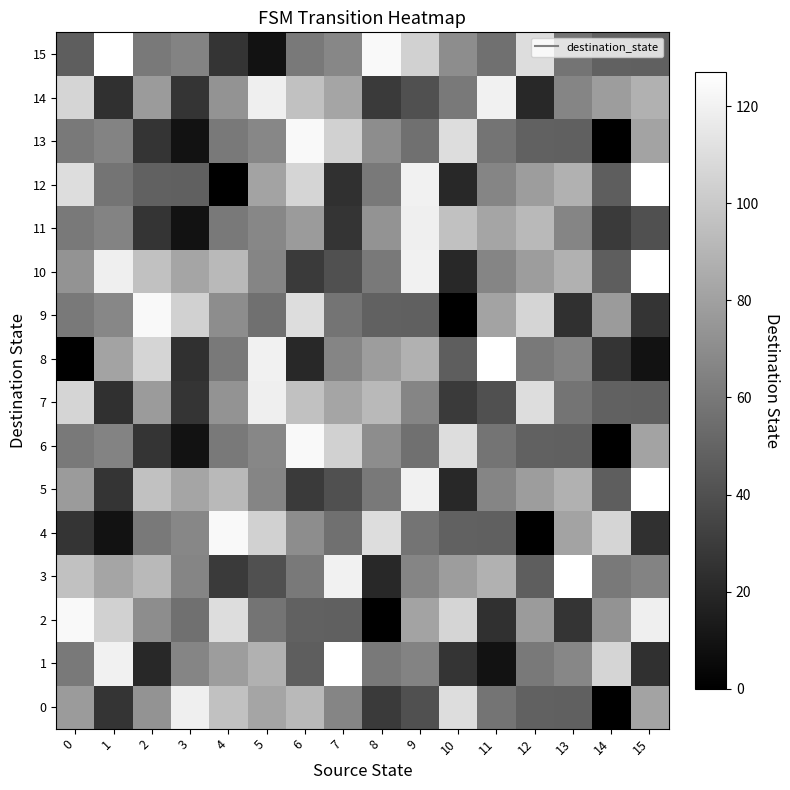

Reading right to left, what are all the values shown in this chart?

0: 15=81	14=0	13=48	12=49	11=58	10=110	9=40	8=29	7=66	6=92	5=82	4=96	3=119	2=73	1=26	0=77
1: 15=24	14=106	13=67	12=61	11=9	10=26	9=65	8=61	7=127	6=47	5=88	4=78	3=66	2=20	1=120	0=61
2: 15=119	14=73	13=26	12=77	11=24	10=106	9=81	8=0	7=48	6=49	5=58	4=110	3=56	2=70	1=104	0=124
3: 15=65	14=61	13=127	12=47	11=88	10=78	9=66	8=20	7=120	6=61	5=40	4=29	3=66	2=92	1=82	0=96
4: 15=24	14=106	13=81	12=0	11=48	10=49	9=58	8=110	7=56	6=70	5=104	4=124	3=67	2=61	1=9	0=26
5: 15=127	14=47	13=88	12=78	11=66	10=20	9=120	8=61	7=40	6=29	5=66	4=92	3=82	2=96	1=26	0=77
6: 15=81	14=0	13=48	12=49	11=58	10=110	9=56	8=70	7=104	6=124	5=67	4=61	3=9	2=26	1=65	0=61
7: 15=48	14=49	13=58	12=110	11=40	10=29	9=66	8=92	7=82	6=96	5=119	4=73	3=26	2=77	1=24	0=106
8: 15=9	14=26	13=65	12=61	11=127	10=47	9=88	8=78	7=66	6=20	5=120	4=61	3=24	2=106	1=81	0=0
9: 15=26	14=77	13=24	12=106	11=81	10=0	9=48	8=49	7=58	6=110	5=56	4=70	3=104	2=124	1=67	0=61
10: 15=127	14=47	13=88	12=78	11=66	10=20	9=120	8=61	7=40	6=29	5=66	4=92	3=82	2=96	1=119	0=73
11: 15=40	14=29	13=66	12=92	11=82	10=96	9=119	8=73	7=26	6=77	5=67	4=61	3=9	2=26	1=65	0=61
12: 15=127	14=47	13=88	12=78	11=66	10=20	9=120	8=61	7=24	6=106	5=81	4=0	3=48	2=49	1=58	0=110
13: 15=81	14=0	13=48	12=49	11=58	10=110	9=56	8=70	7=104	6=124	5=67	4=61	3=9	2=26	1=65	0=61
14: 15=88	14=78	13=66	12=20	11=120	10=61	9=40	8=29	7=82	6=96	5=119	4=73	3=26	2=77	1=24	0=106
15: 15=48	14=49	13=58	12=110	11=56	10=70	9=104	8=124	7=67	6=61	5=9	4=26	3=65	2=61	1=127	0=47